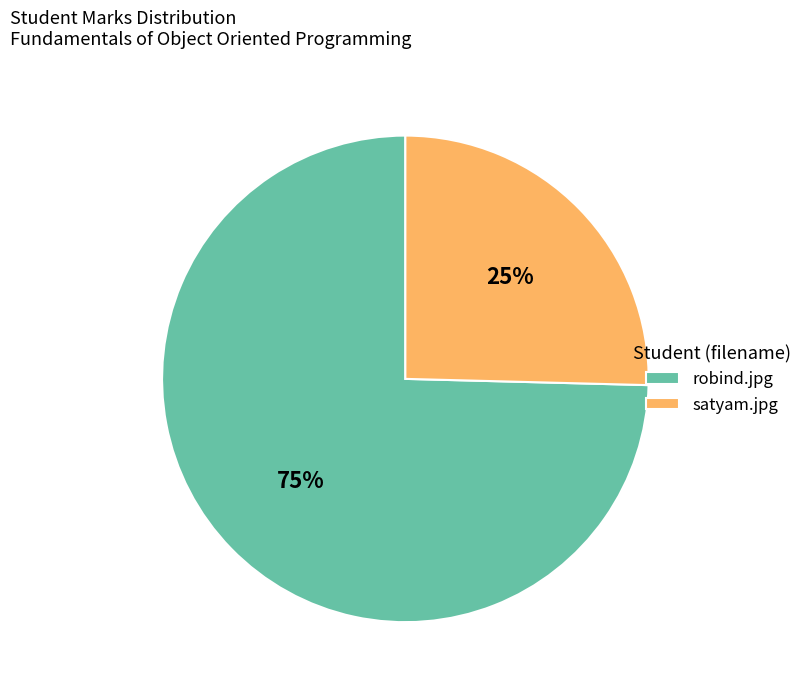

Rank the categories by value from highest to lowest.

robind.jpg, satyam.jpg